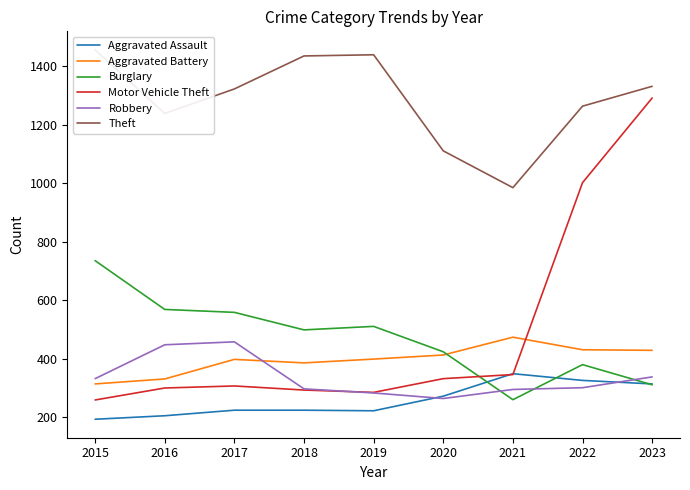

True or false: Aggravated Assault has more than 2 points higher than both neighbors.

False